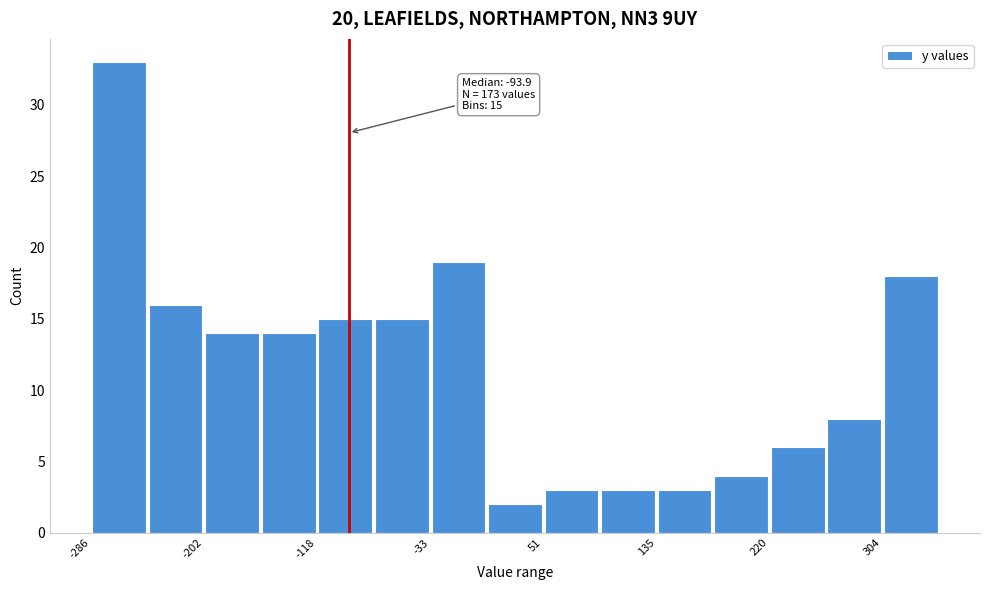

Over which range of the x-axis is the bar tallest?

-290 to -240